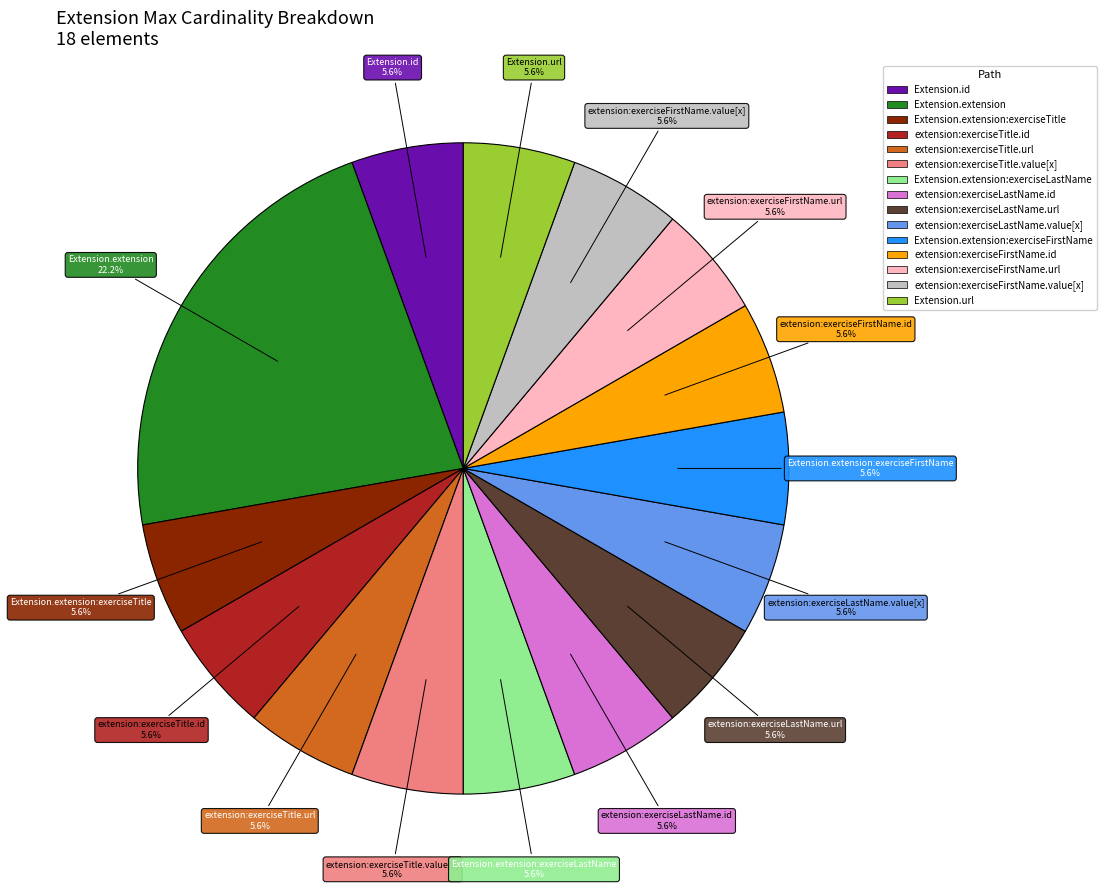

How many segments does this pie chart have?

15